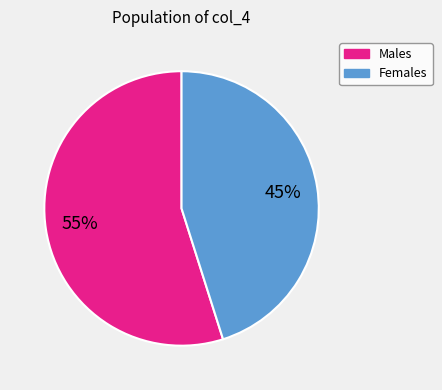

Is there a majority slice in this chart?

Yes